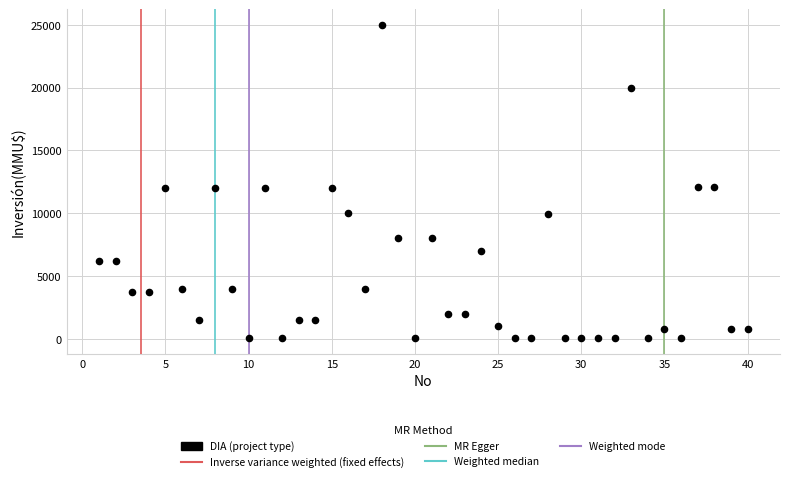

What is the range of Y values (max minus min)?

24963